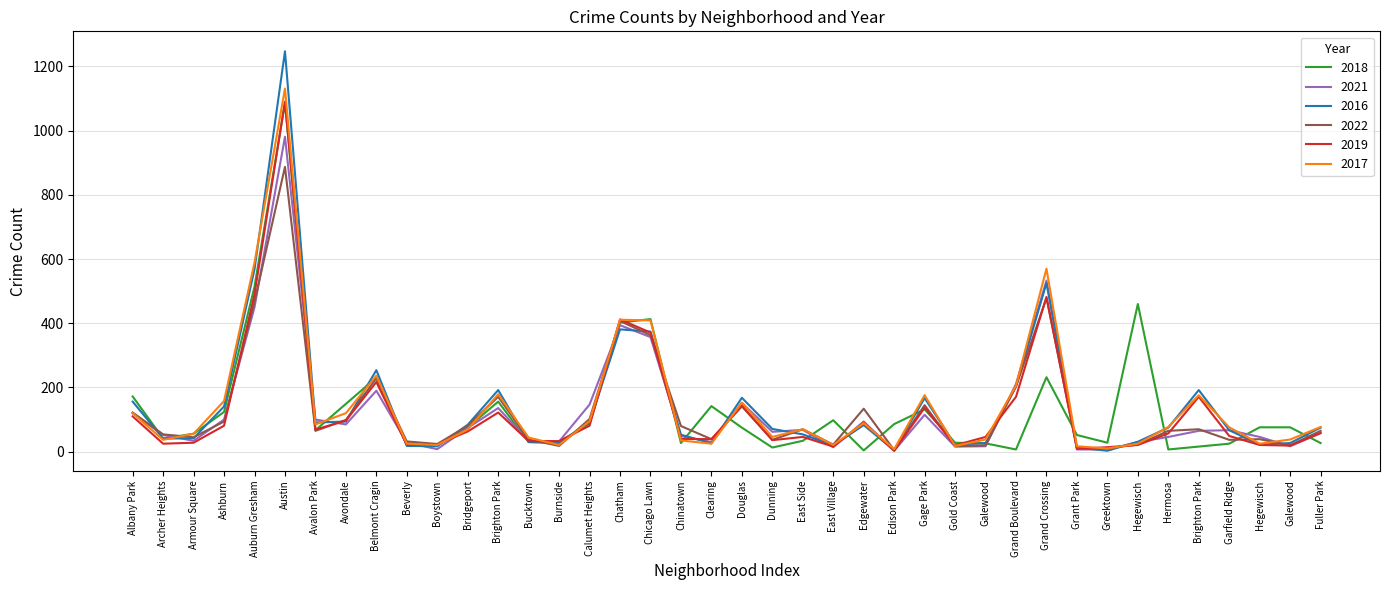

Rank the series by their maximum value, from lowest to highest.

2022, 2021, 2018, 2019, 2017, 2016